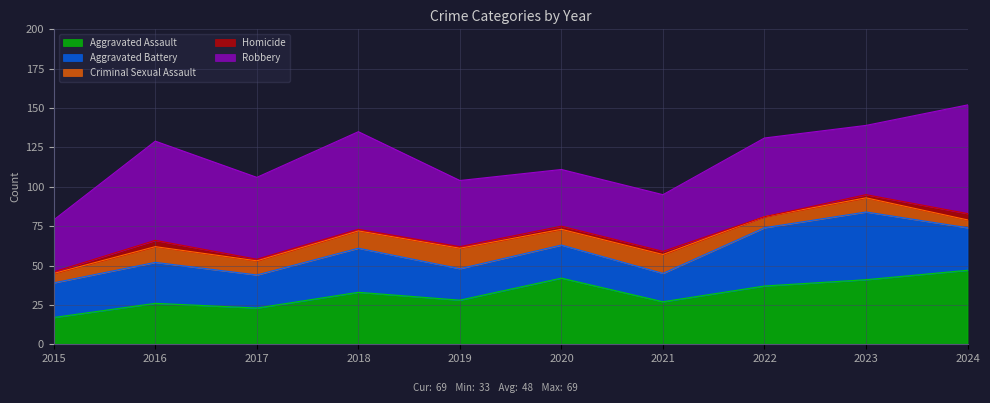

How many times do Aggravated Assault and Aggravated Battery cross each other?

1